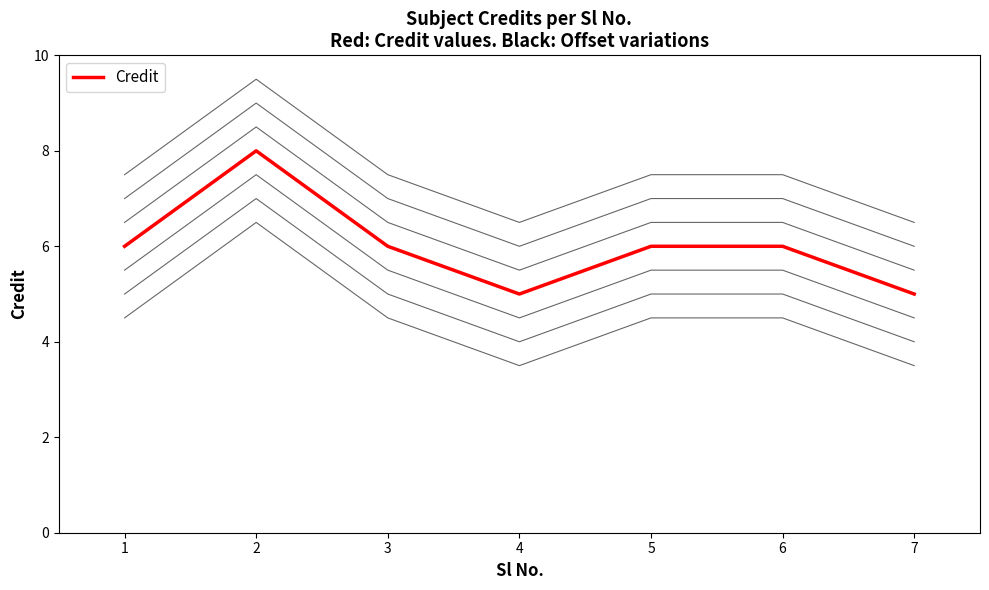

True or false: the data shows 9 at 5.

False